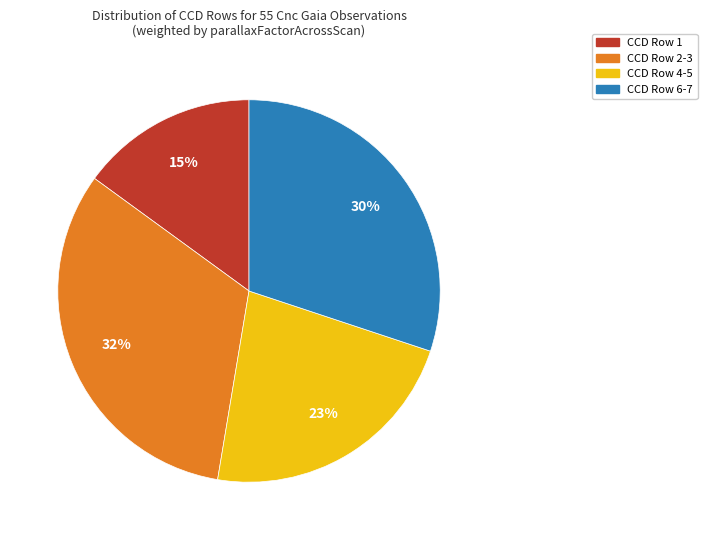

How many segments does this pie chart have?

4